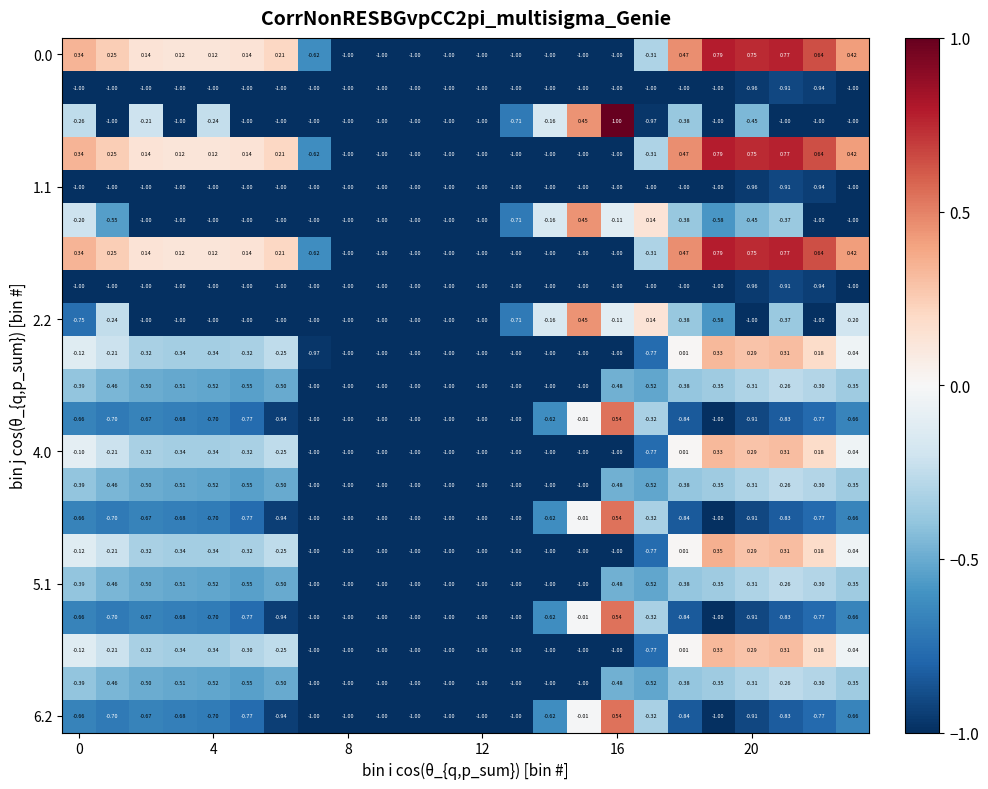

At which category is the sum across all series the highest?

21